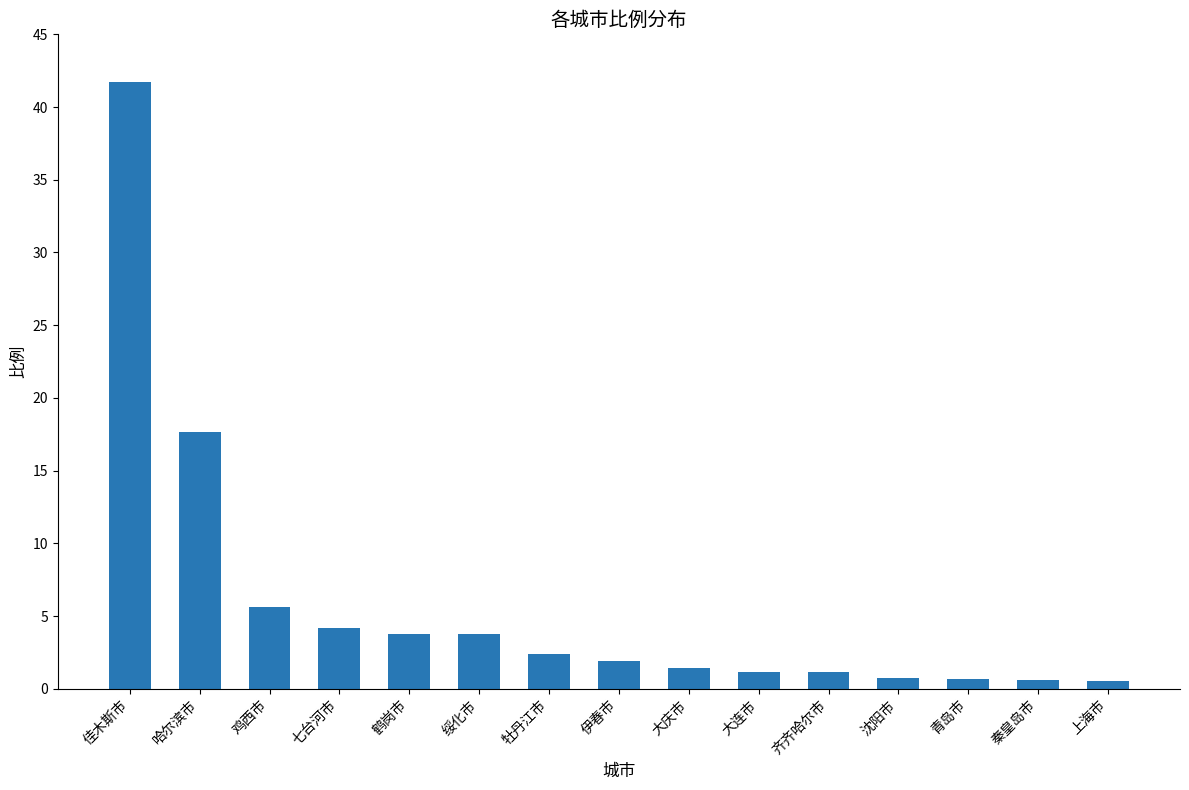

What is the sum of all values?

87.3